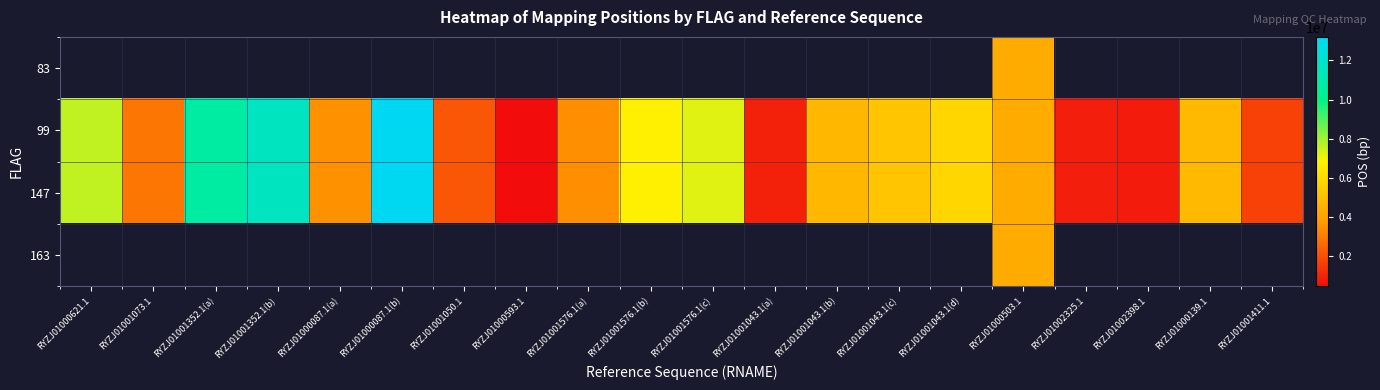

Is it true that 99 equals 946732.1 at RYZJ01001411.1?

False